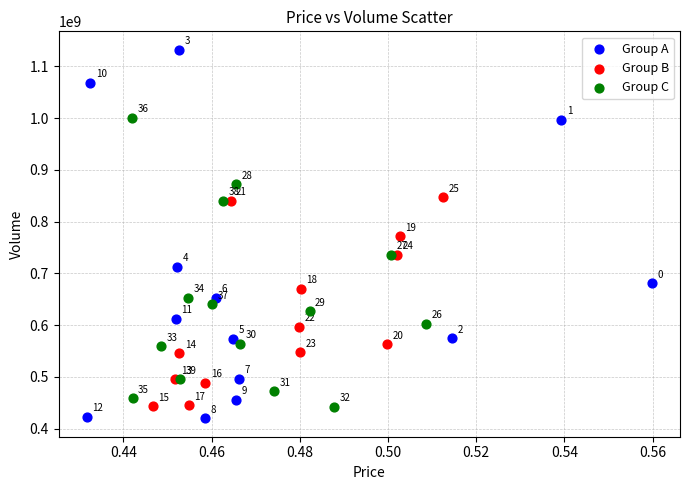

Which series has the largest Y range (max minus min)?

Group A